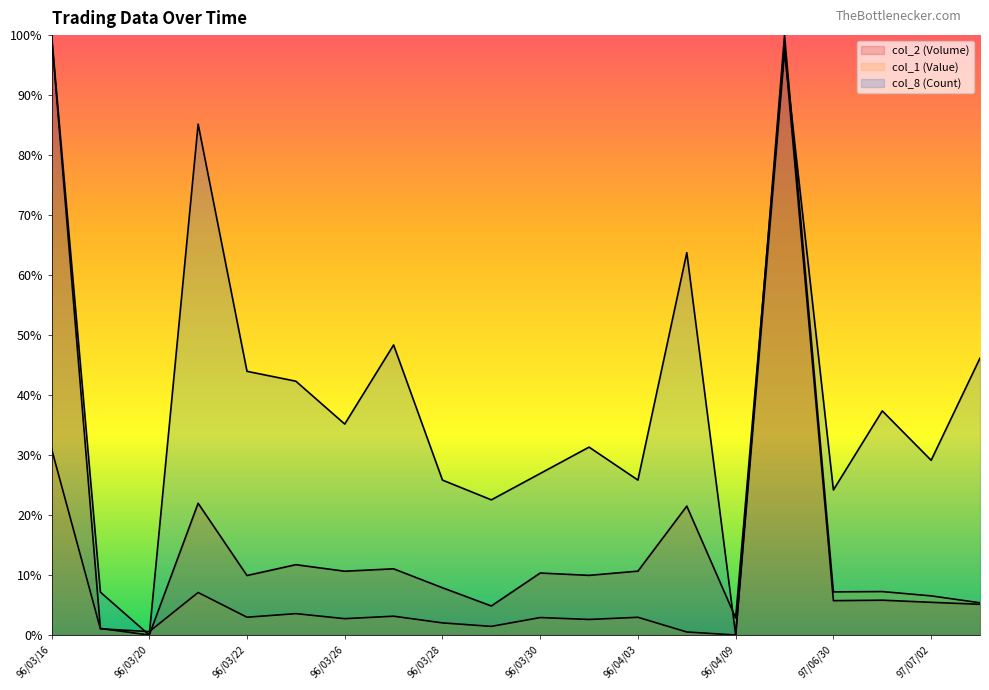

At how many categories does at least one series exceed 0?

20